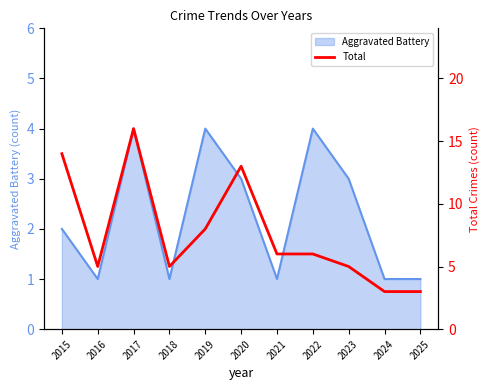

The value of Aggravated Battery at 2021 is 0. True or false?

False